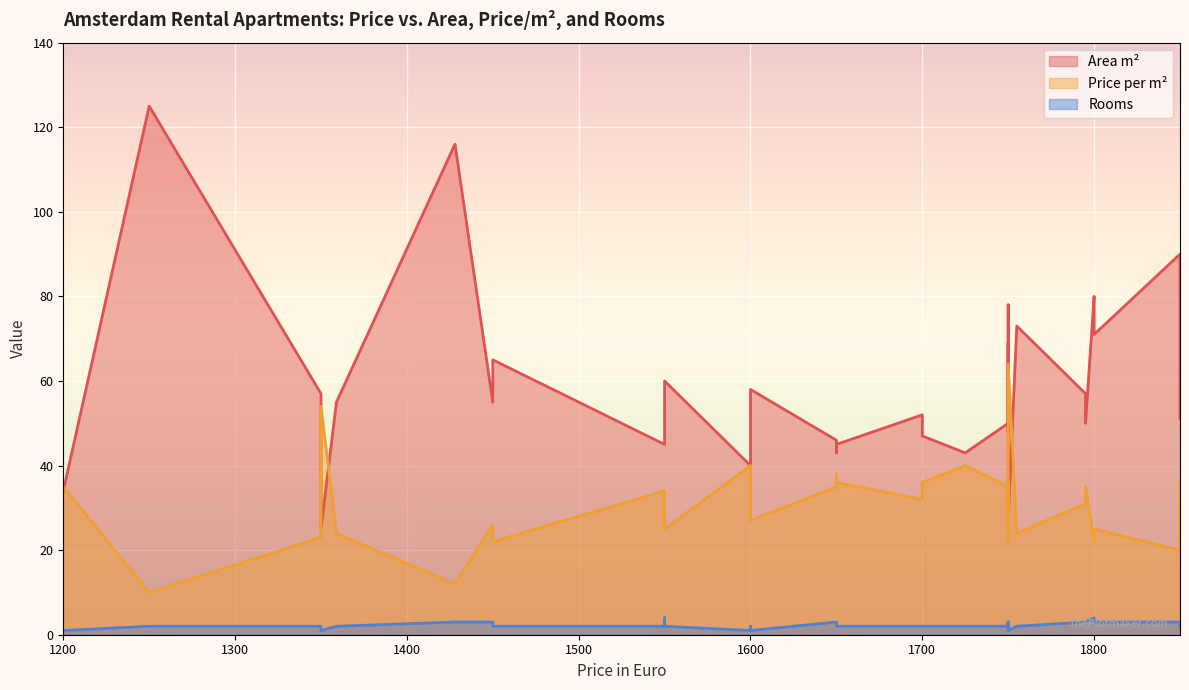

Where is Area m² nearest to the value 75?

1750